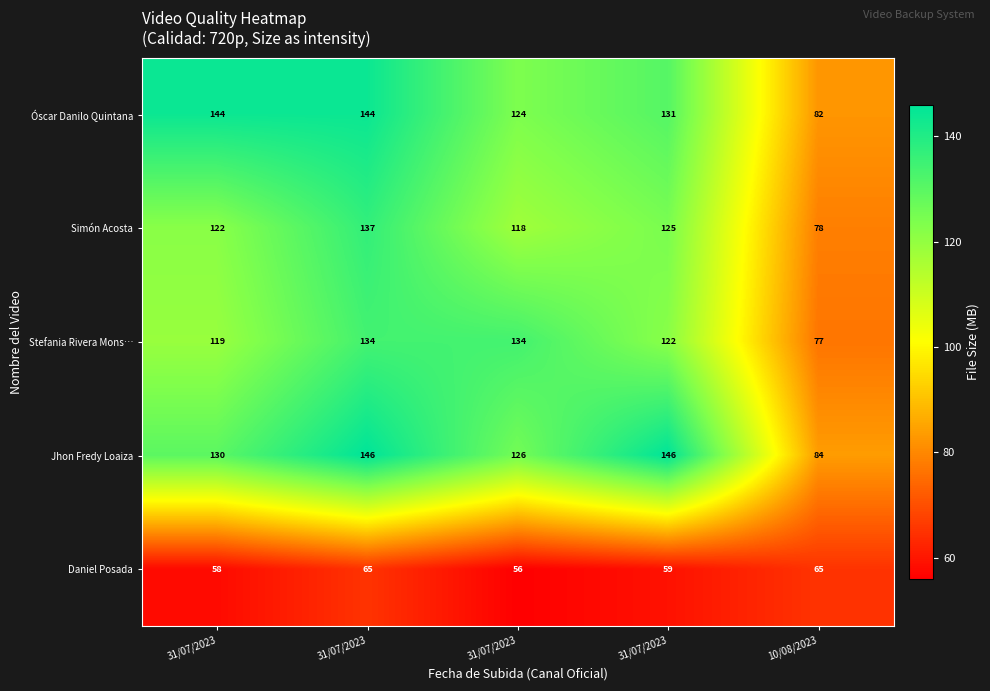

How many series are shown in this chart?

5